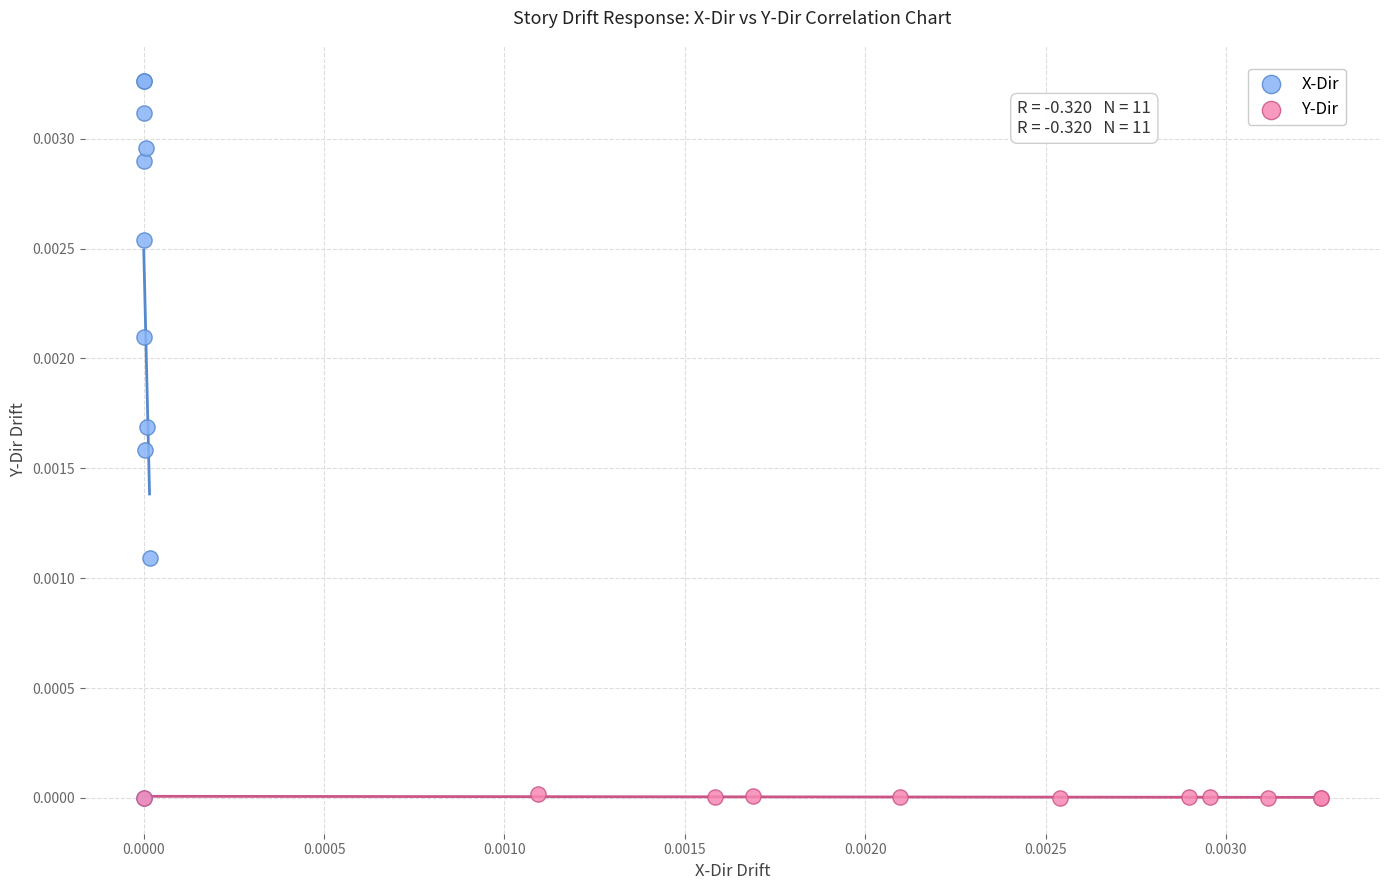

Which series reaches the maximum Y coordinate?

X-Dir